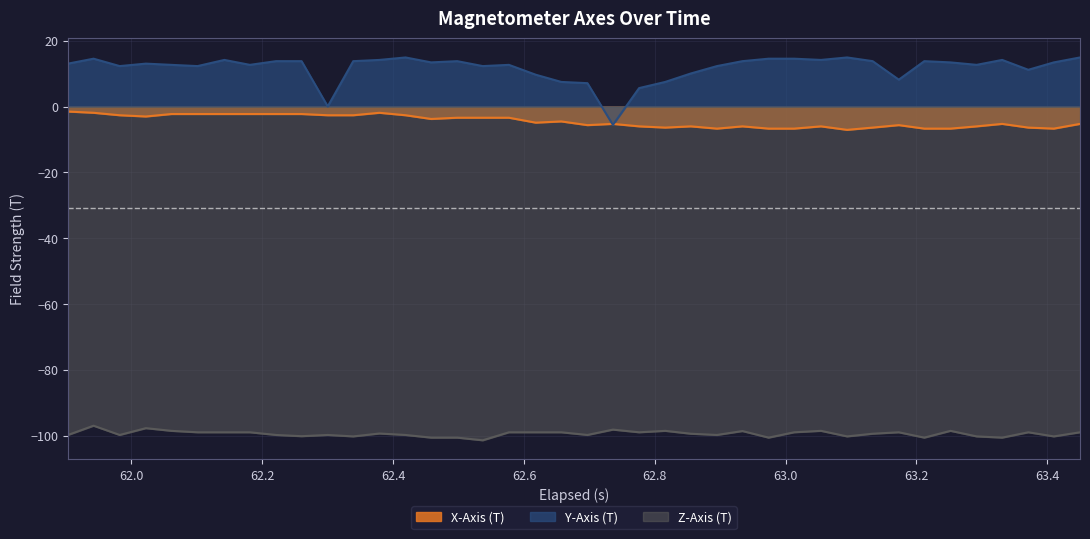

What is the minimum value for Z-Axis (T)?

-101.4